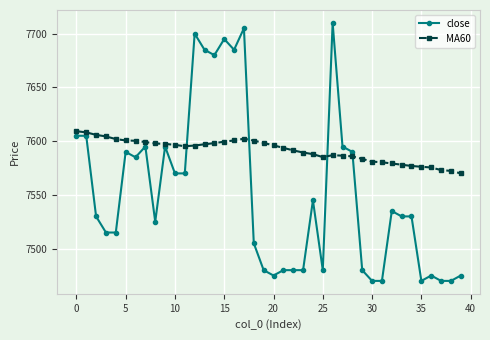

How many distinct data groups are displayed?

2